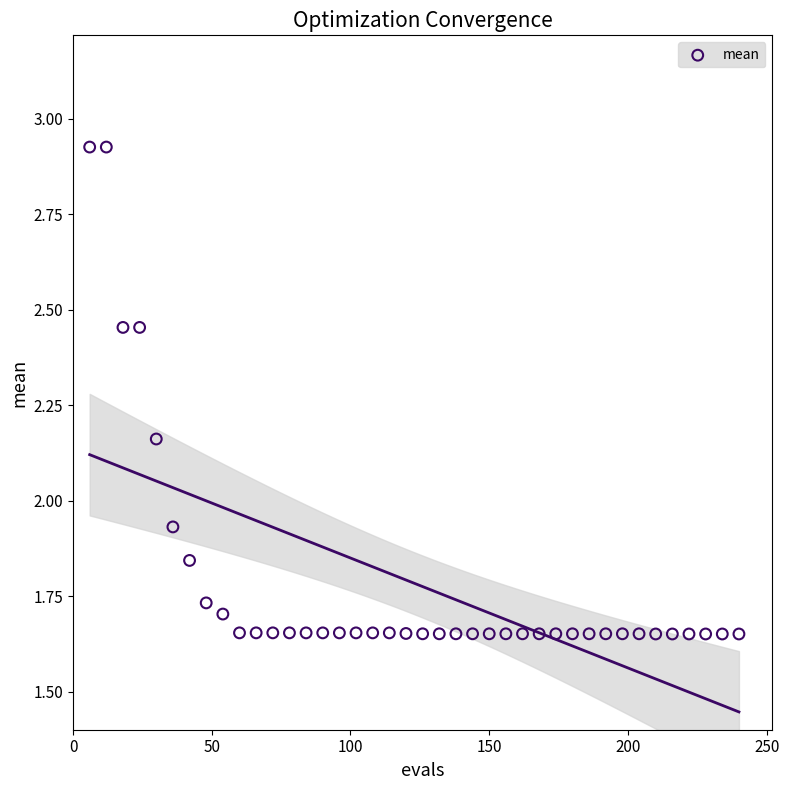

What is the range of Y values (max minus min)?

1.3